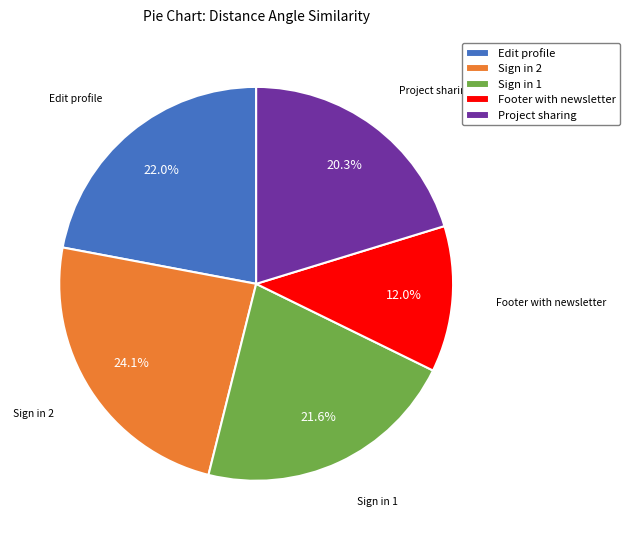

To the nearest percent, what is the difference between the Footer with newsletter and Project sharing slice percentages?

8%